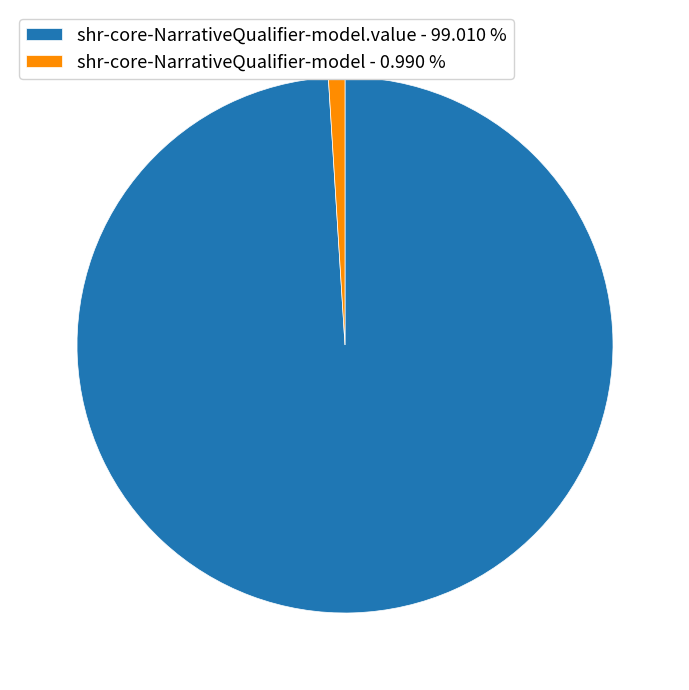

How many slices are in this pie chart?

2